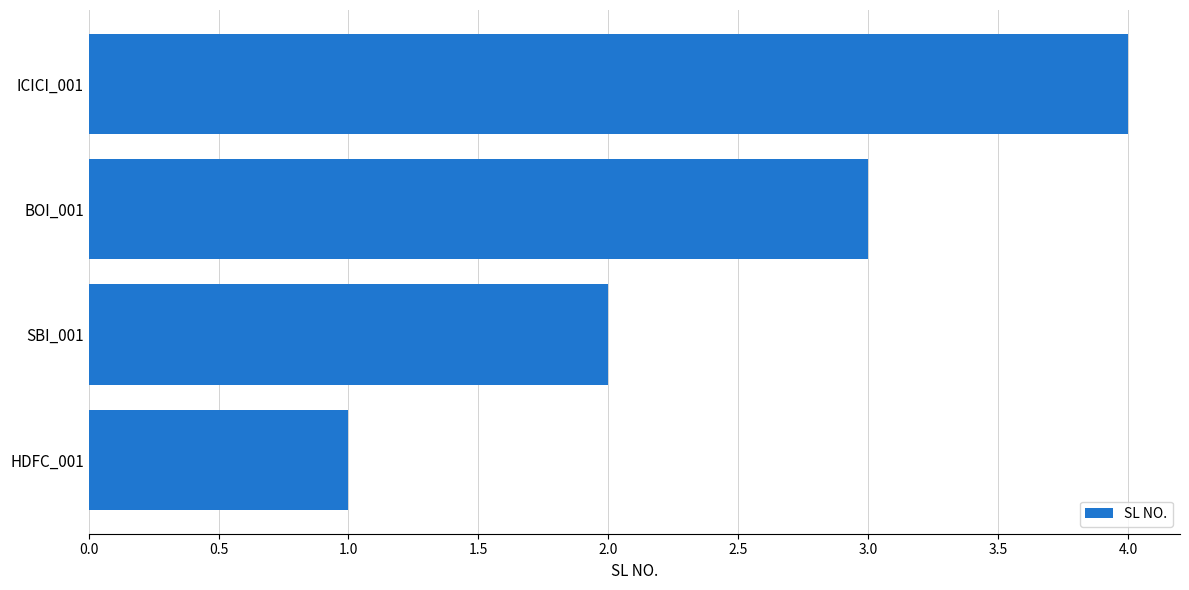

List the labels in order of value, smallest first.

HDFC_001, SBI_001, BOI_001, ICICI_001